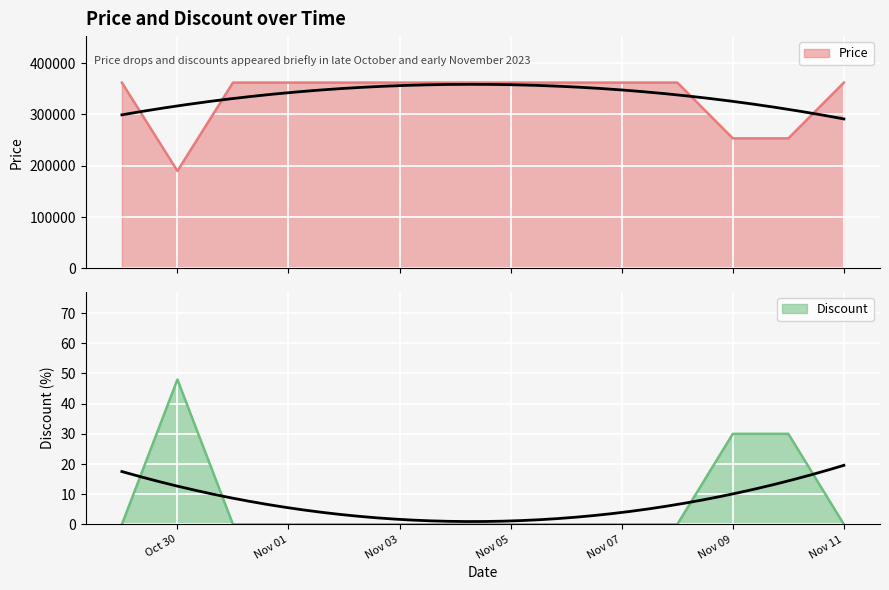

How many positive values does the Discount series have?

3